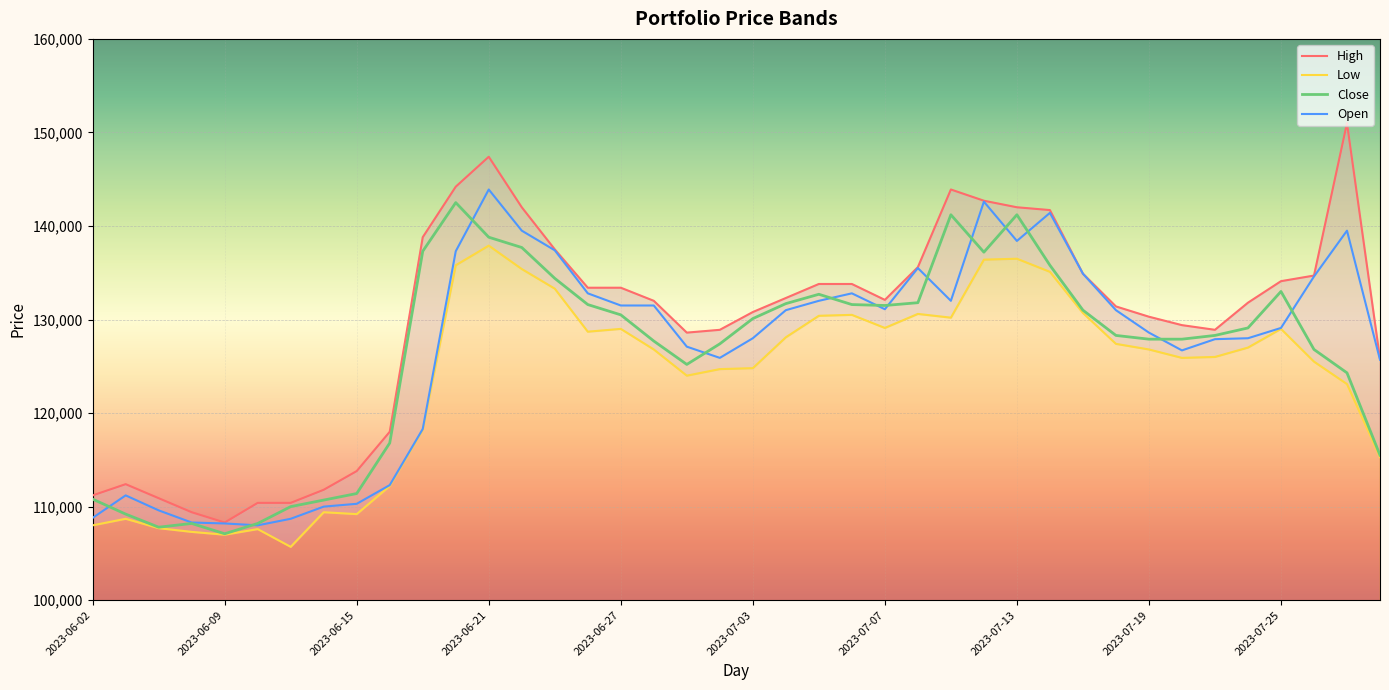

The value of Open at 2023-06-20 is 49579. True or false?

False